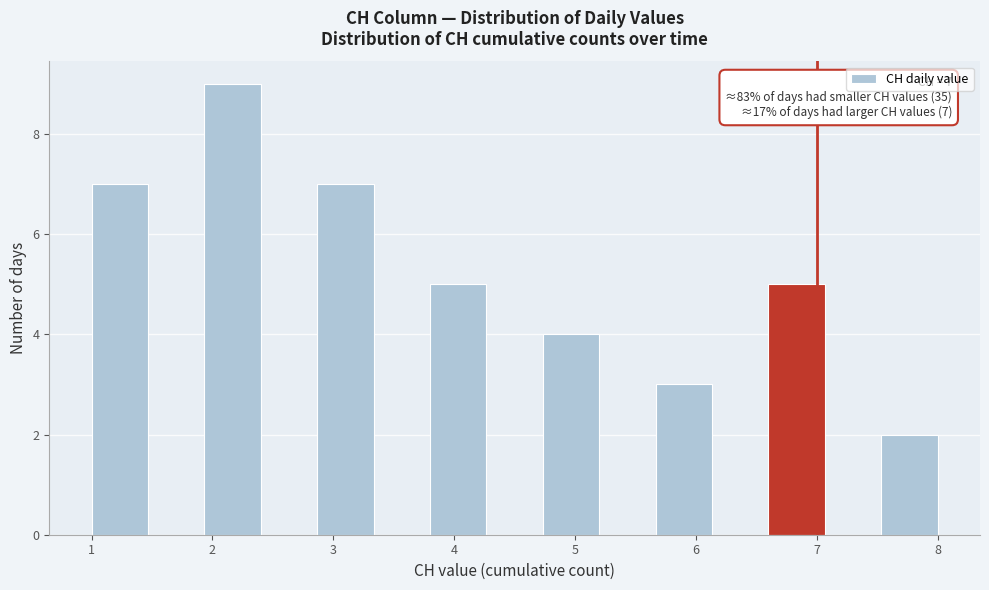

Which range on the x-axis has the tallest bar?

1.9 to 2.4